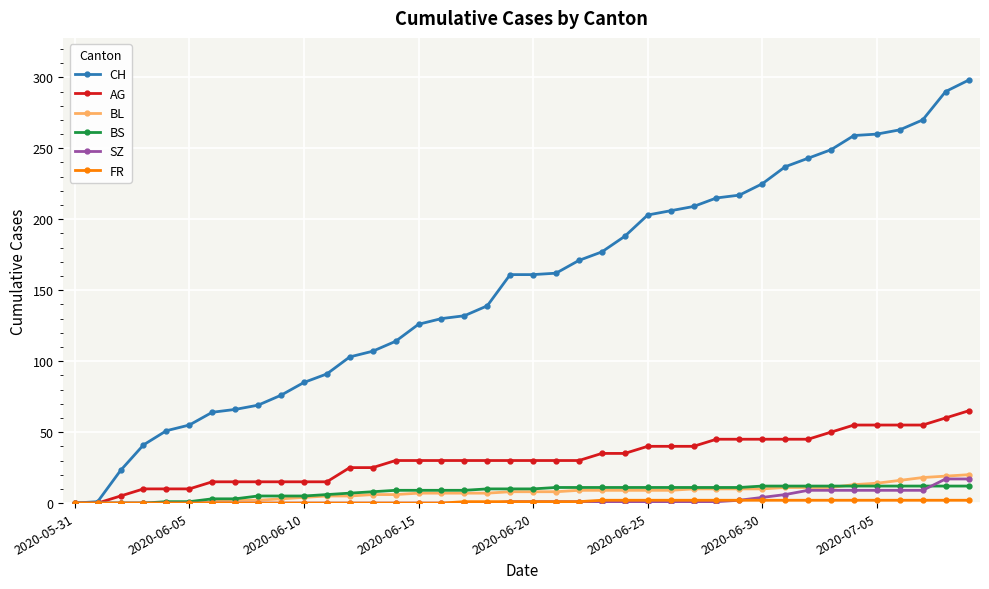

Which series has the widest spread of values?

CH